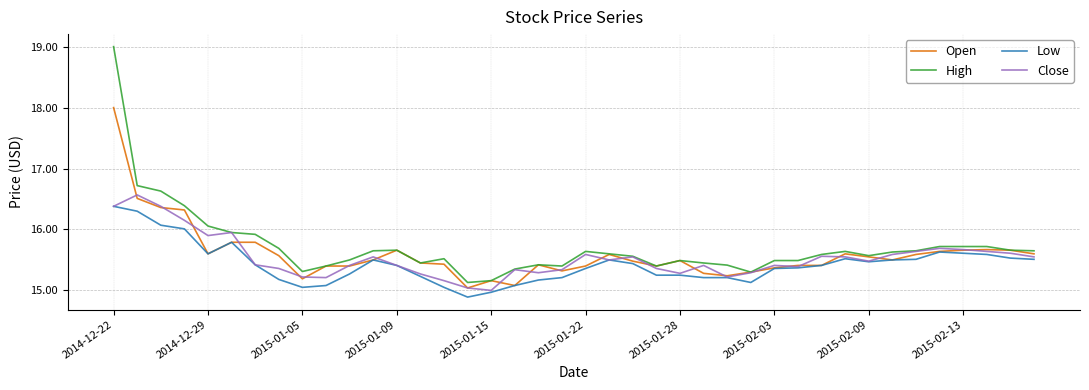

What is the minimum value for Low?

14.9